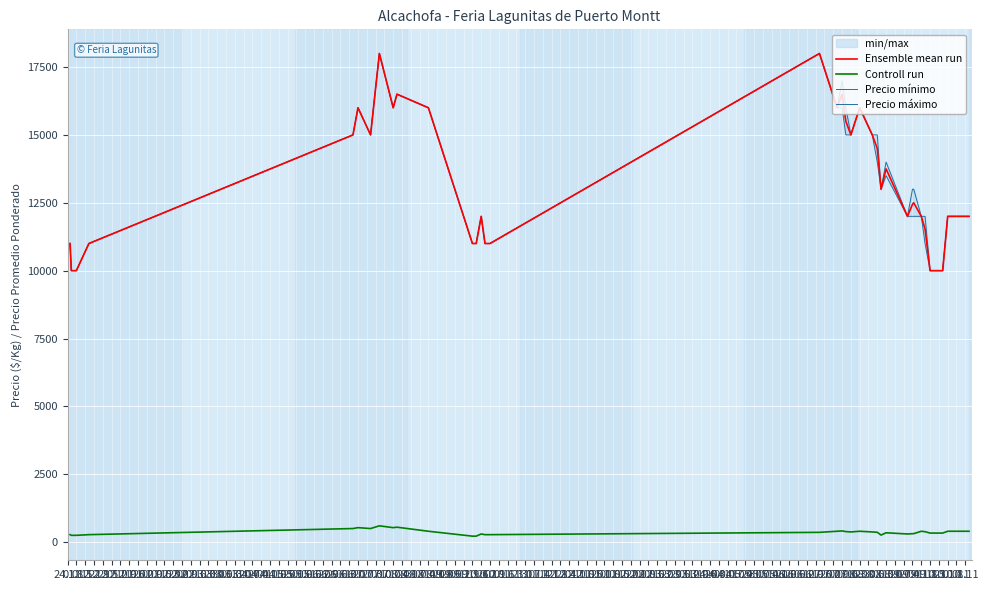

True or false: Precio mínimo has more than 0 interior local peaks.

True